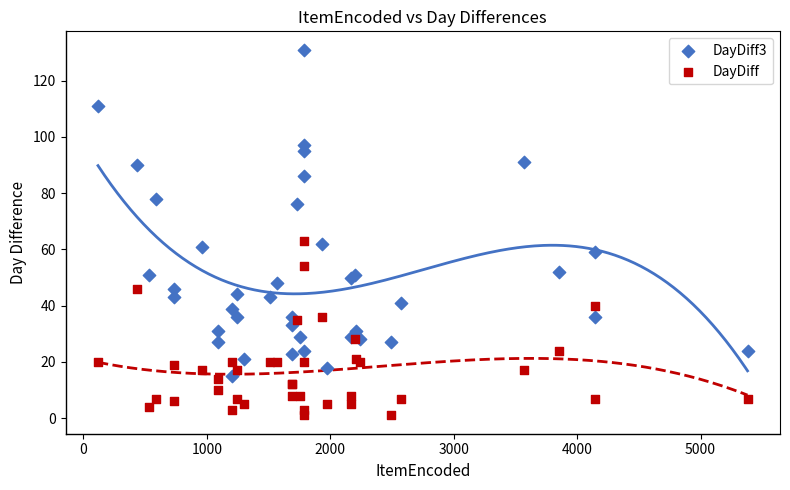

What is the X range (max minus min) for the scatter plot?

5263